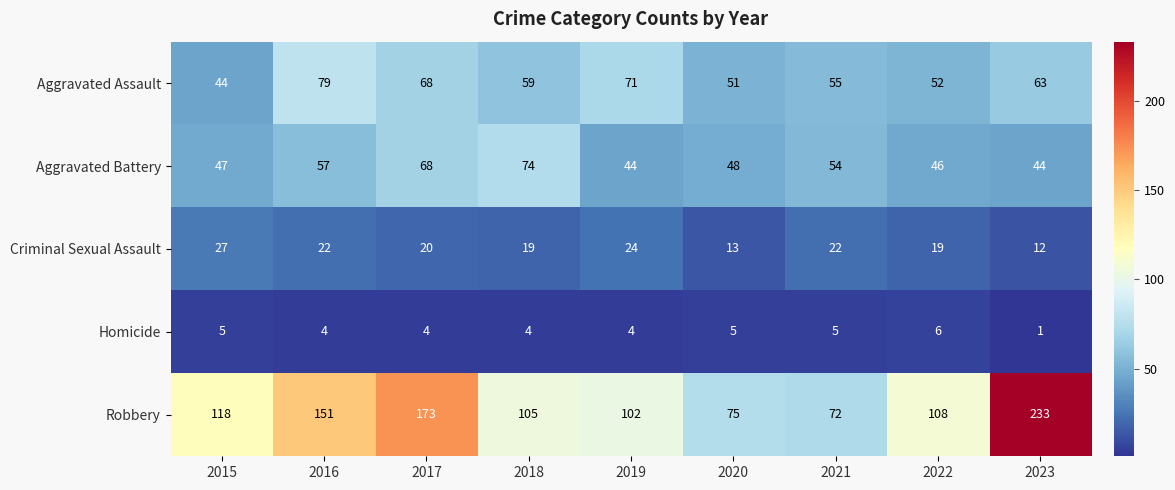

Which series has the largest total across all categories?

Robbery